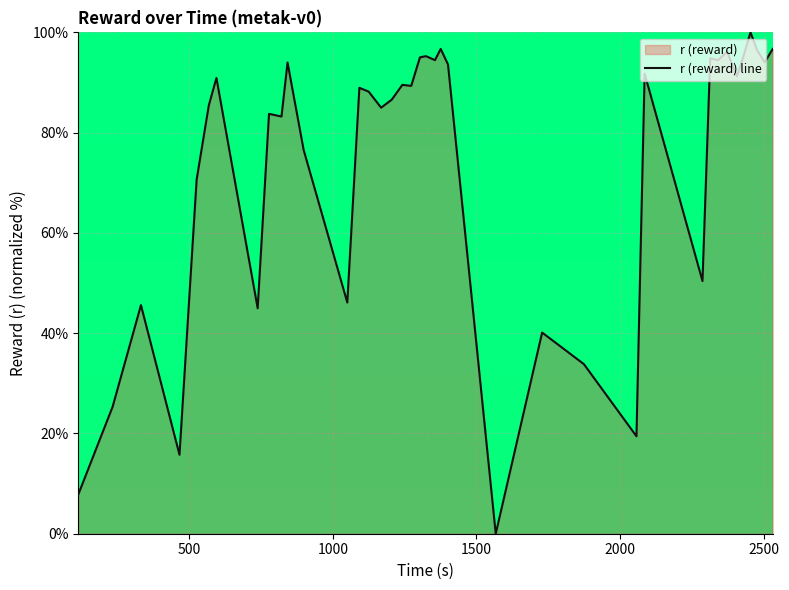

What is the difference between the maximum and minimum values?

100.0